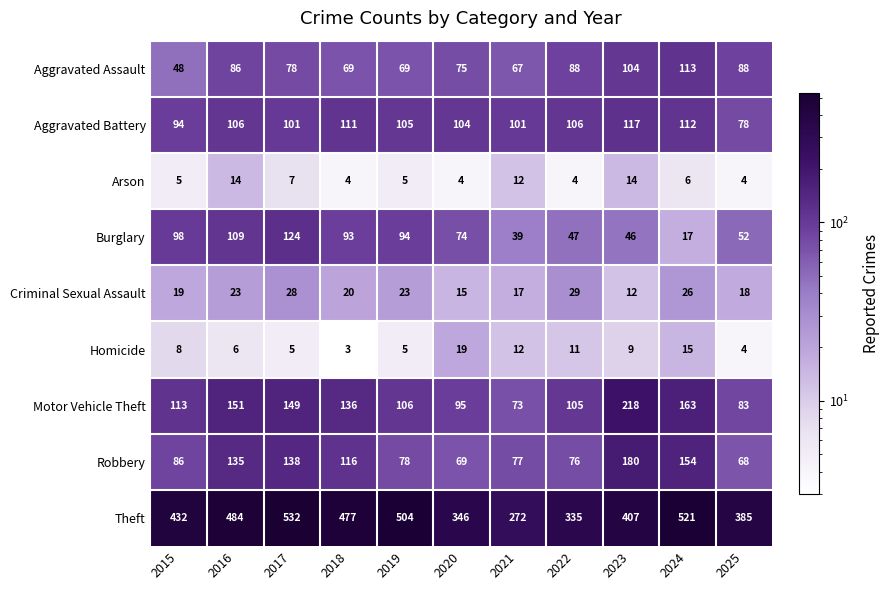

Count the number of data series in this chart.

9